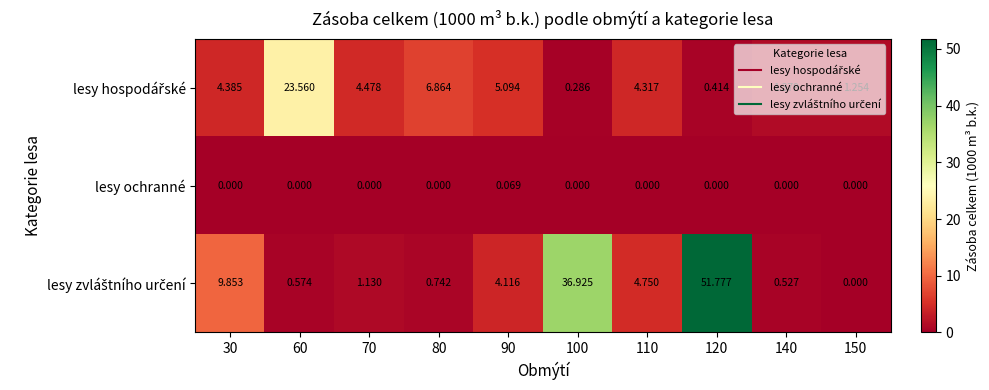

How many positive values does the lesy ochranné series have?

1